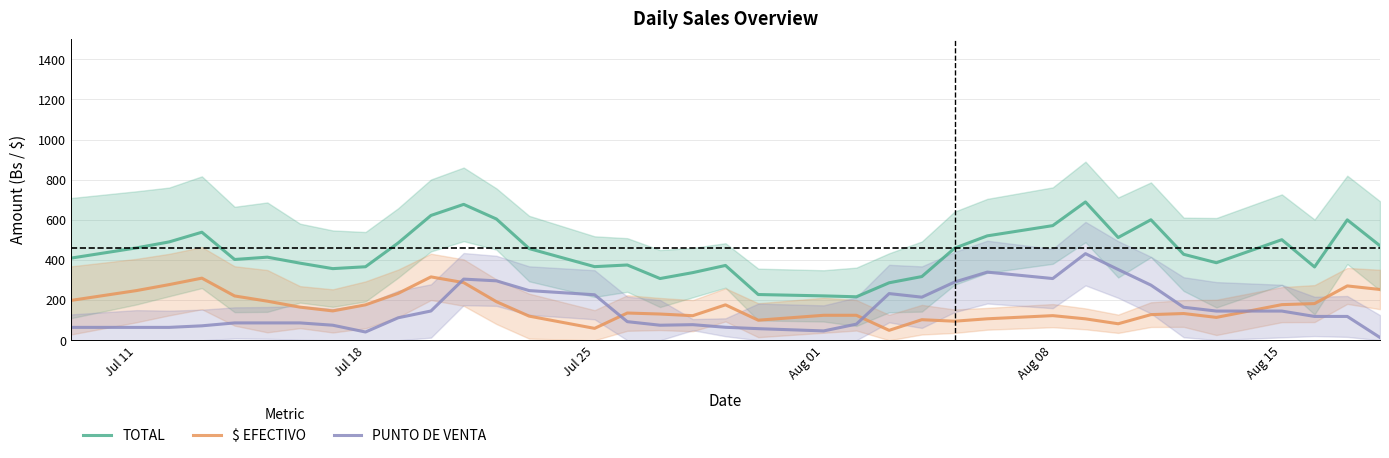

True or false: $ EFECTIVO and TOTAL cross at least once.

False